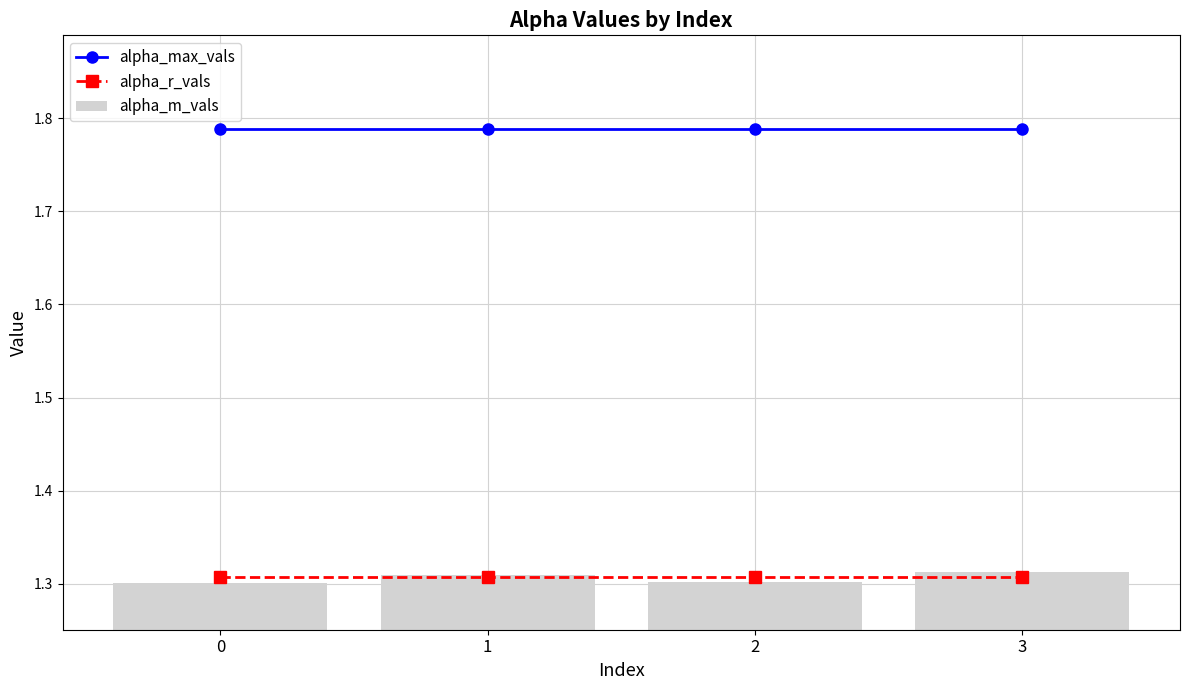

What are all the series names shown in the legend?

alpha_max_vals, alpha_r_vals, alpha_m_vals